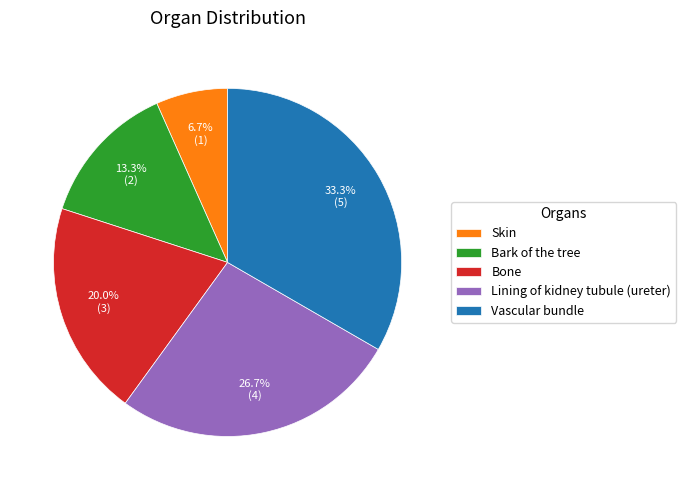

True or false: Skin accounts for 14% of the total.

False